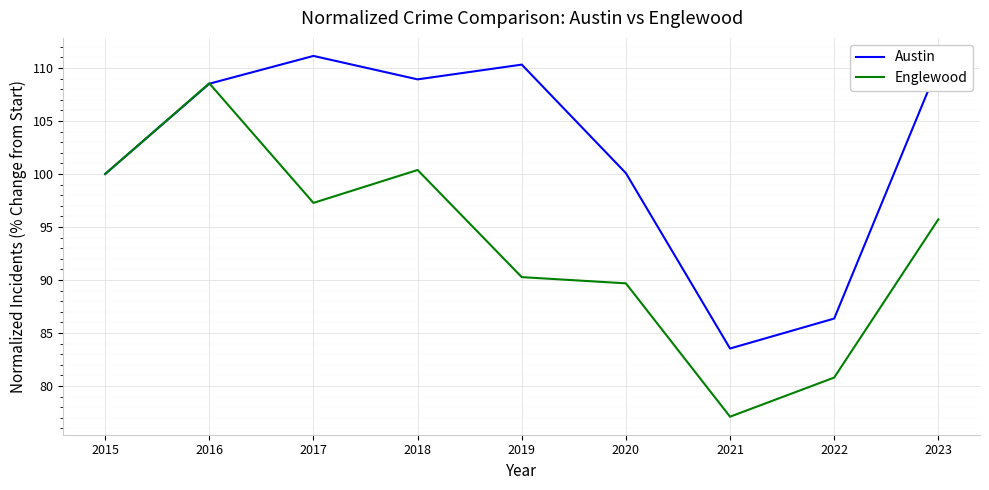

What is the approximate value of Englewood at 2018?

100.4